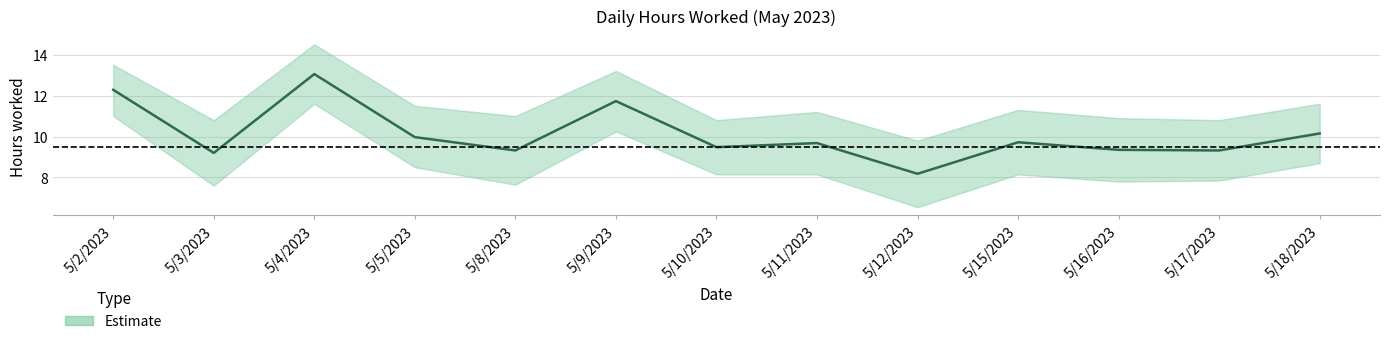

Does the chart have visible grid lines?

Yes